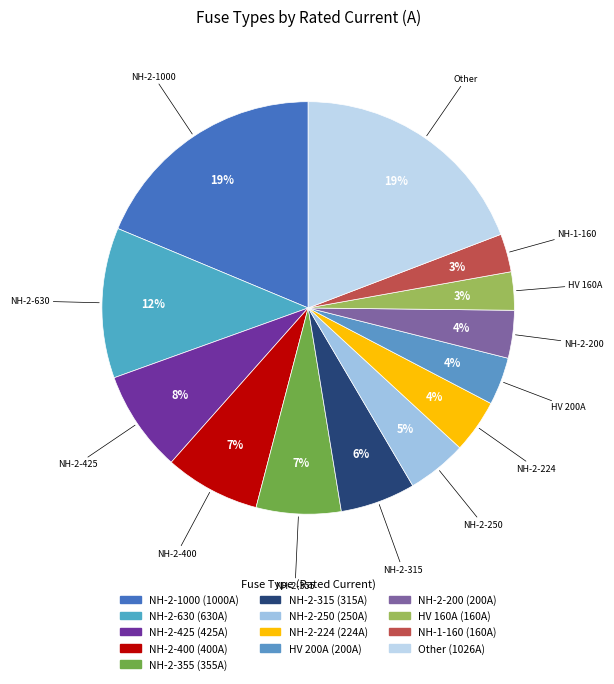

How many slices are in this pie chart?

13